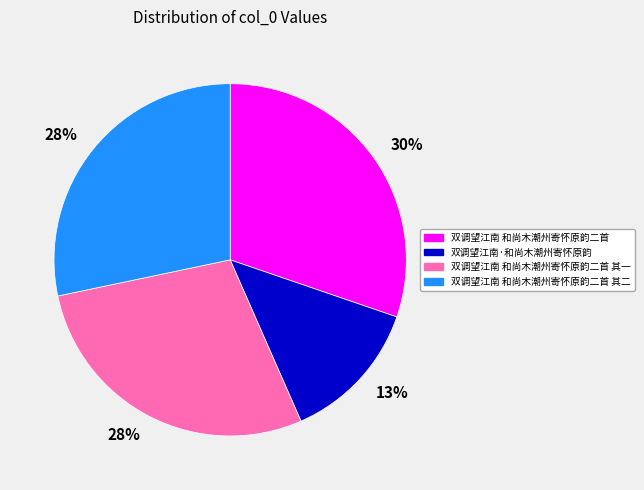

To the nearest percent, what is the difference between the largest and smallest slice percentages?

17%